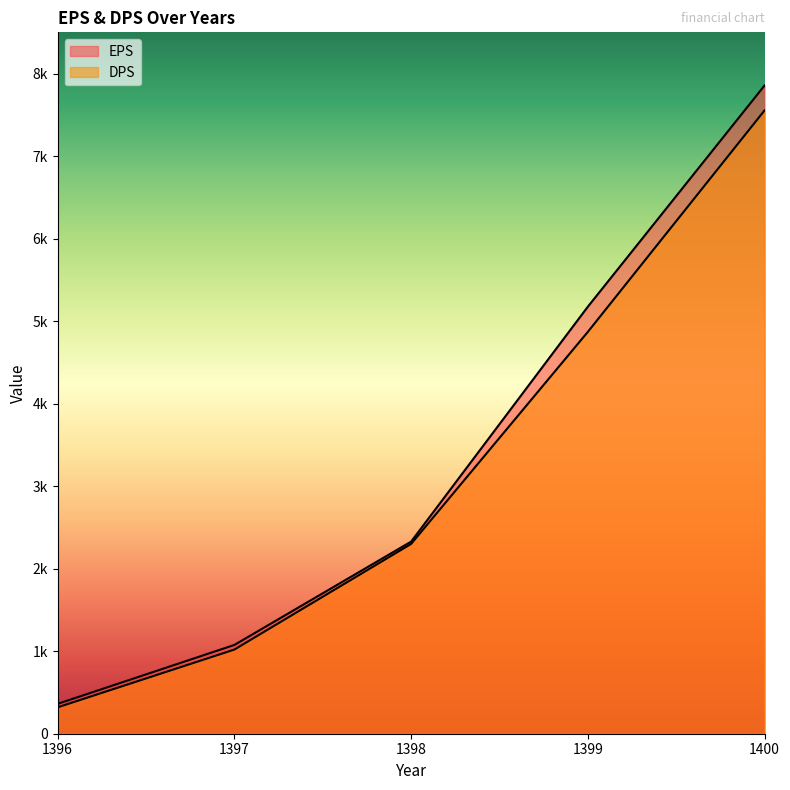

Does the chart have visible grid lines?

No